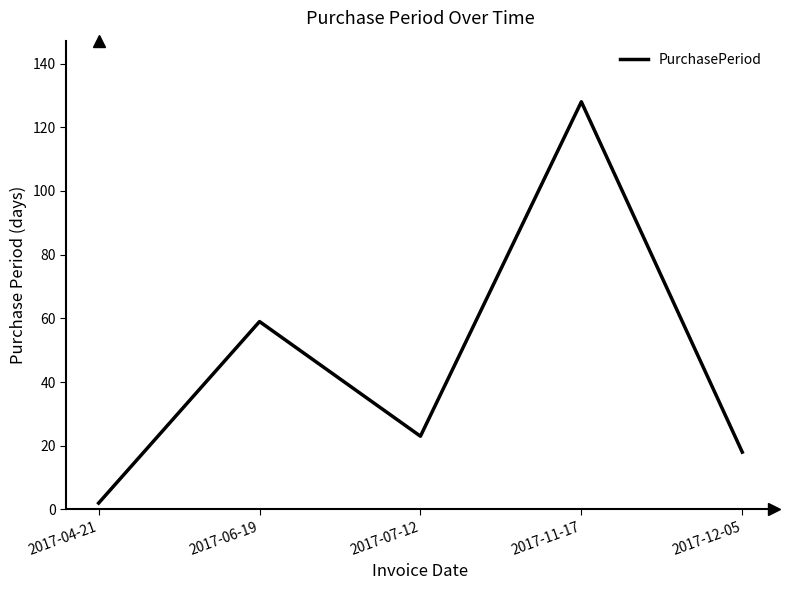

What is the ratio of the value at 2017-04-21 to the value at 2017-12-05?

0.1